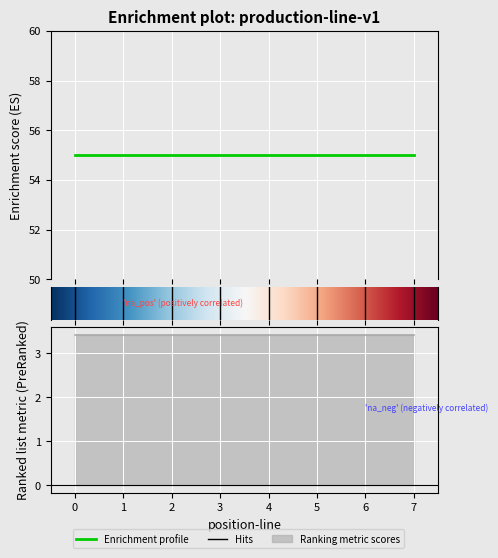

Reading left to right, transcribe all the data shown in this chart.

position-character: 41=55.0	41=55.0	41=55.0	41=55.0	41=55.0	41=55.0	41=55.0	41=55.0
suggestionImpactTime: 41=3.4	41=3.4	41=3.4	41=3.4	41=3.4	41=3.4	41=3.4	41=3.4